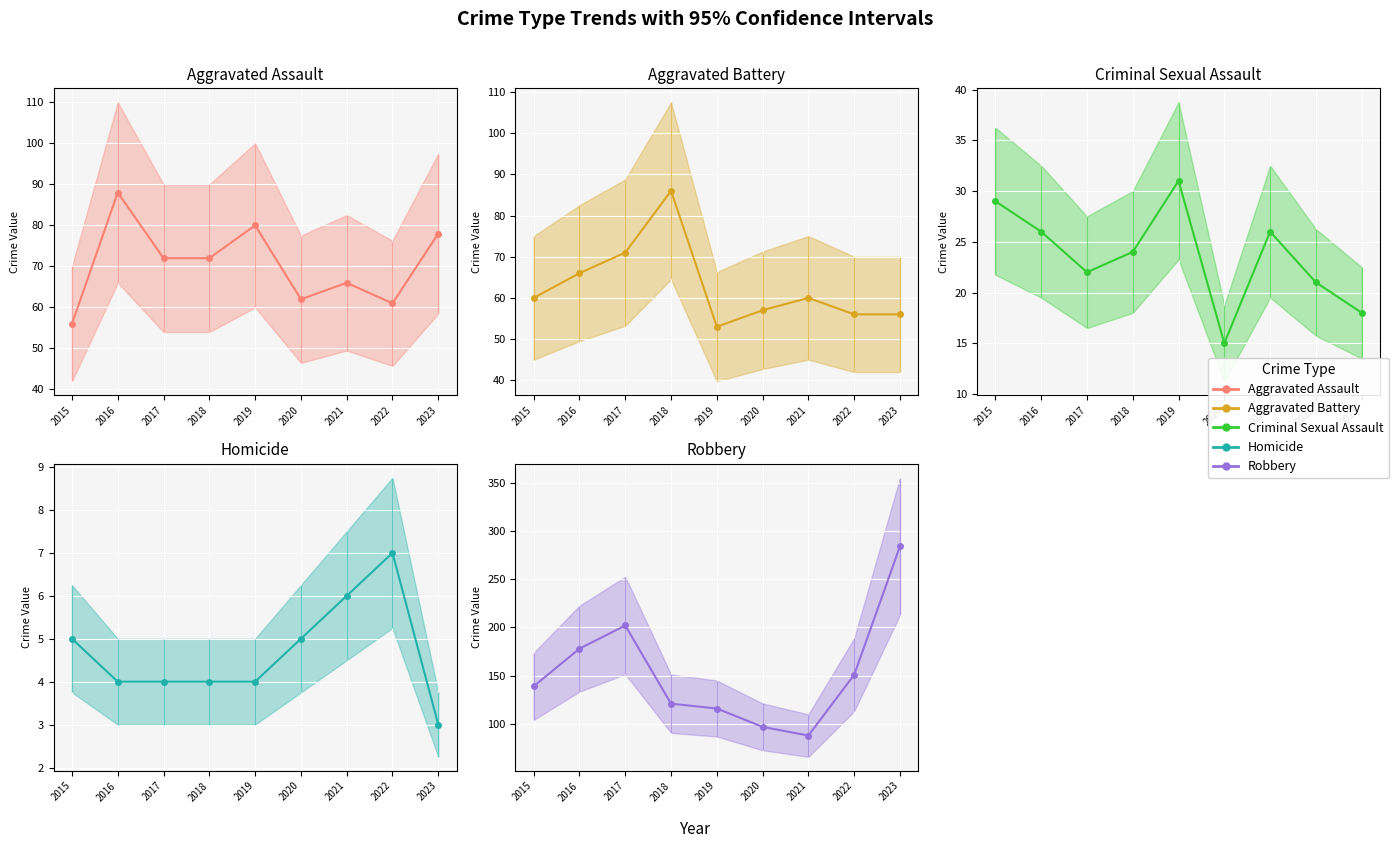

At which category does Robbery reach its first local peak?

2017